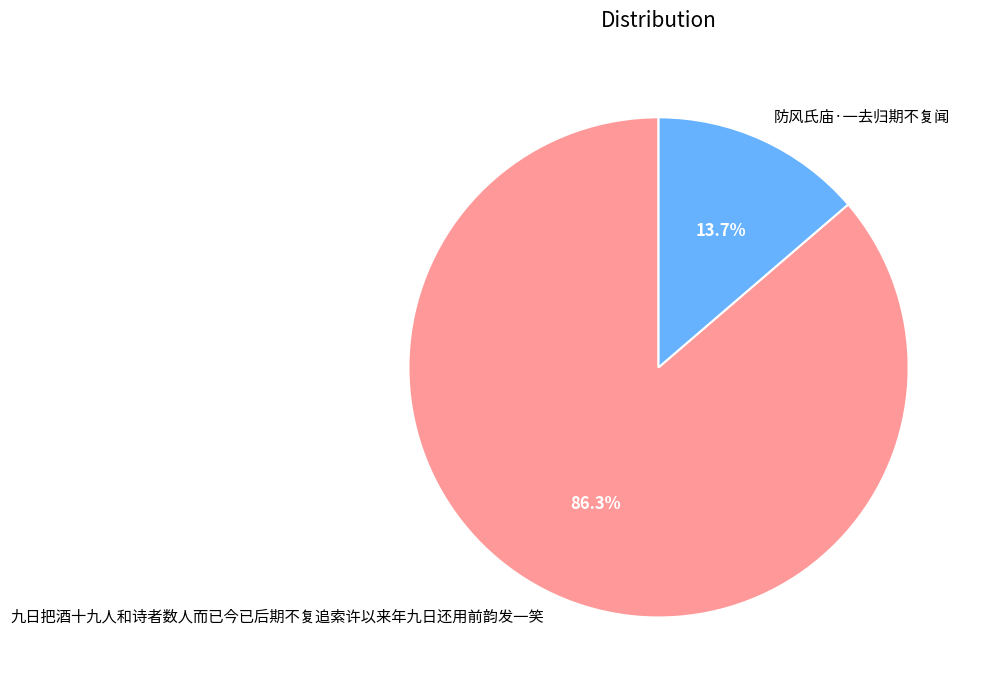

Between 防风氏庙·一去归期不复闻 and 九日把酒十九人和诗者数人而已今已后期不复追索许以来年九日还用前韵发一笑, which is larger?

九日把酒十九人和诗者数人而已今已后期不复追索许以来年九日还用前韵发一笑